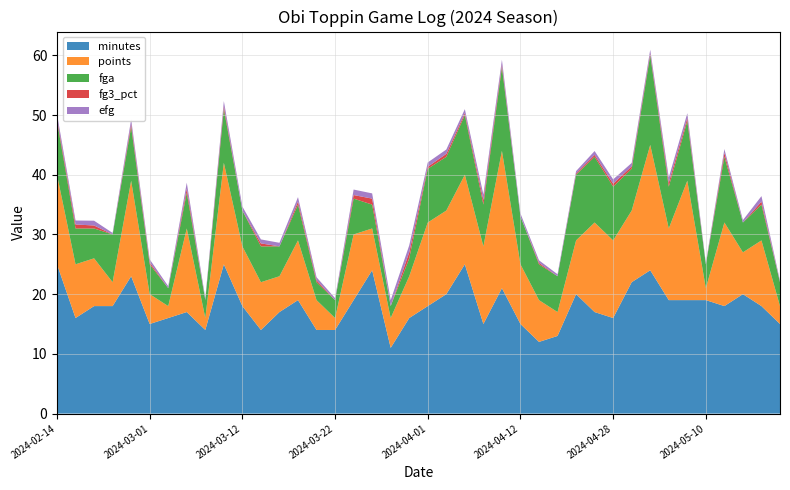

Reading right to left, transcribe all the data shown in this chart.

minutes: 2024-05-19=15.0	2024-05-17=18.0	2024-05-14=20.0	2024-05-12=18.0	2024-05-10=19.0	2024-05-08=19.0	2024-05-06=19.0	2024-05-02=24.0	2024-04-30=22.0	2024-04-28=16.0	2024-04-26=17.0	2024-04-23=20.0	2024-04-21=13.0	2024-04-14=12.0	2024-04-12=15.0	2024-04-09=21.0	2024-04-07=15.0	2024-04-05=25.0	2024-04-03=20.0	2024-04-01=18.0	2024-03-29=16.0	2024-03-27=11.0	2024-03-25=24.0	2024-03-24=19.0	2024-03-22=14.0	2024-03-20=14.0	2024-03-18=19.0	2024-03-16=17.0	2024-03-13=14.0	2024-03-12=18.0	2024-03-10=25.0	2024-03-07=14.0	2024-03-05=17.0	2024-03-03=16.0	2024-03-01=15.0	2024-02-28=23.0	2024-02-26=18.0	2024-02-25=18.0	2024-02-22=16.0	2024-02-14=25.0
points: 2024-05-19=3.0	2024-05-17=11.0	2024-05-14=7.0	2024-05-12=14.0	2024-05-10=2.0	2024-05-08=20.0	2024-05-06=12.0	2024-05-02=21.0	2024-04-30=12.0	2024-04-28=13.0	2024-04-26=15.0	2024-04-23=9.0	2024-04-21=4.0	2024-04-14=7.0	2024-04-12=10.0	2024-04-09=23.0	2024-04-07=13.0	2024-04-05=15.0	2024-04-03=14.0	2024-04-01=14.0	2024-03-29=7.0	2024-03-27=5.0	2024-03-25=7.0	2024-03-24=11.0	2024-03-22=2.0	2024-03-20=5.0	2024-03-18=10.0	2024-03-16=6.0	2024-03-13=8.0	2024-03-12=10.0	2024-03-10=17.0	2024-03-07=2.0	2024-03-05=14.0	2024-03-03=2.0	2024-03-01=5.0	2024-02-28=16.0	2024-02-26=4.0	2024-02-25=8.0	2024-02-22=9.0	2024-02-14=15.0
fga: 2024-05-19=4.0	2024-05-17=6.0	2024-05-14=5.0	2024-05-12=11.0	2024-05-10=4.0	2024-05-08=10.0	2024-05-06=7.0	2024-05-02=15.0	2024-04-30=7.0	2024-04-28=9.0	2024-04-26=11.0	2024-04-23=11.0	2024-04-21=6.0	2024-04-14=6.0	2024-04-12=8.0	2024-04-09=14.0	2024-04-07=7.0	2024-04-05=10.0	2024-04-03=9.0	2024-04-01=9.0	2024-03-29=3.0	2024-03-27=2.0	2024-03-25=4.0	2024-03-24=6.0	2024-03-22=3.0	2024-03-20=3.0	2024-03-18=6.0	2024-03-16=5.0	2024-03-13=6.0	2024-03-12=6.0	2024-03-10=9.0	2024-03-07=3.0	2024-03-05=6.0	2024-03-03=3.0	2024-03-01=5.0	2024-02-28=9.0	2024-02-26=8.0	2024-02-25=5.0	2024-02-22=6.0	2024-02-14=9.0
fg3_pct: 2024-05-19=0.0	2024-05-17=0.5	2024-05-14=0.0	2024-05-12=0.7	2024-05-10=0.0	2024-05-08=0.5	2024-05-06=0.7	2024-05-02=0.3	2024-04-30=0.4	2024-04-28=0.5	2024-04-26=0.3	2024-04-23=0.2	2024-04-21=0.0	2024-04-14=0.2	2024-04-12=0.0	2024-04-09=0.4	2024-04-07=0.8	2024-04-05=0.3	2024-04-03=0.5	2024-04-01=0.3	2024-03-29=1.0	2024-03-27=0.0	2024-03-25=1.0	2024-03-24=0.6	2024-03-22=0.0	2024-03-20=0.3	2024-03-18=0.5	2024-03-16=0.0	2024-03-13=0.5	2024-03-12=0.0	2024-03-10=0.5	2024-03-07=0.0	2024-03-05=0.7	2024-03-03=0.0	2024-03-01=0.3	2024-02-28=0.5	2024-02-26=0.0	2024-02-25=0.5	2024-02-22=0.7	2024-02-14=0.4
efg: 2024-05-19=0.2	2024-05-17=0.9	2024-05-14=0.4	2024-05-12=0.6	2024-05-10=0.2	2024-05-08=0.8	2024-05-06=0.9	2024-05-02=0.6	2024-04-30=0.6	2024-04-28=0.7	2024-04-26=0.6	2024-04-23=0.4	2024-04-21=0.3	2024-04-14=0.4	2024-04-12=0.5	2024-04-09=0.8	2024-04-07=0.9	2024-04-05=0.7	2024-04-03=0.7	2024-04-01=0.7	2024-03-29=1.2	2024-03-27=1.0	2024-03-25=0.9	2024-03-24=0.9	2024-03-22=0.3	2024-03-20=0.5	2024-03-18=0.8	2024-03-16=0.6	2024-03-13=0.7	2024-03-12=0.7	2024-03-10=0.8	2024-03-07=0.3	2024-03-05=1.0	2024-03-03=0.3	2024-03-01=0.5	2024-02-28=0.8	2024-02-26=0.2	2024-02-25=0.8	2024-02-22=0.7	2024-02-14=0.8